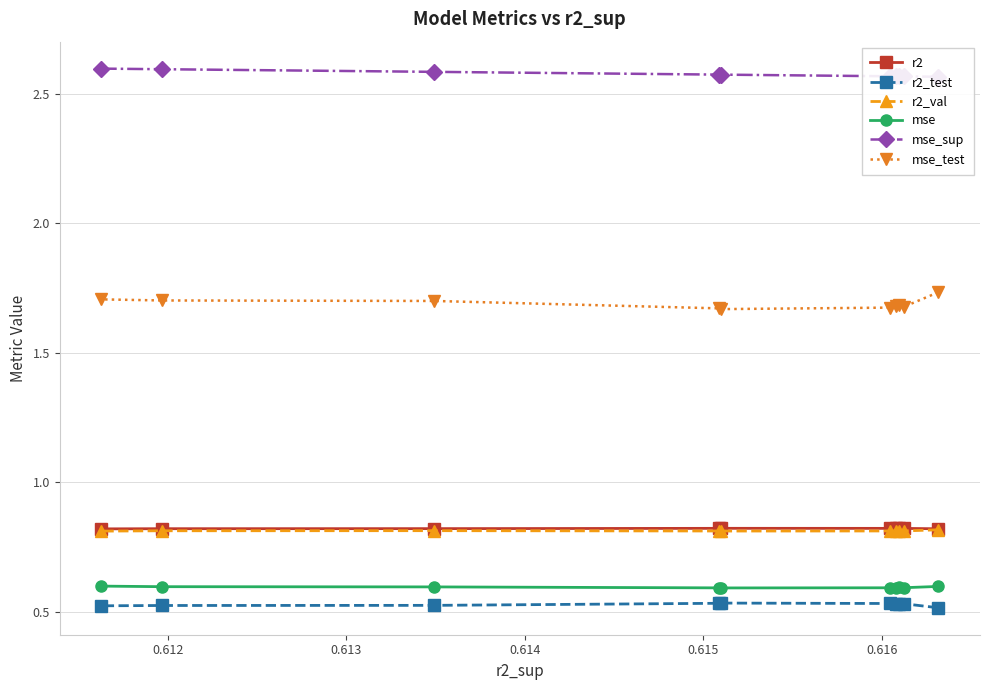

How many r2_val values are between 0 and 1?

10